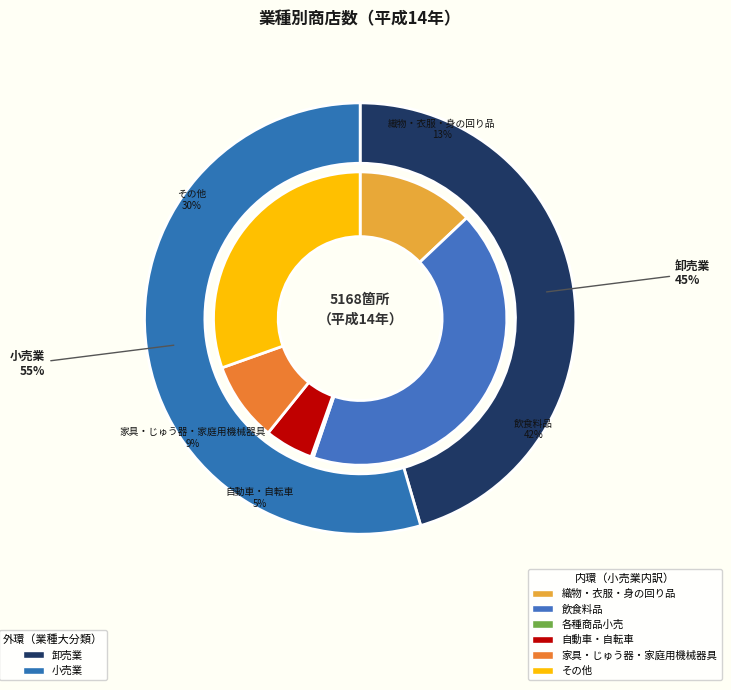

Rank the categories by value from lowest to highest.

各種商品小売, 自動車・自転車, 家具・じゅう器・家庭用機械器具, 織物・衣服・身の回り品, その他, 飲食料品